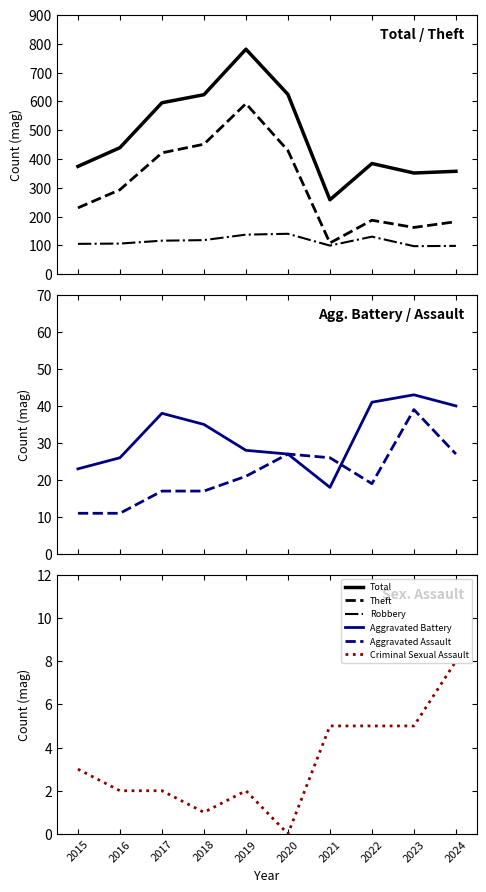

Which series has the largest total across all categories?

Total